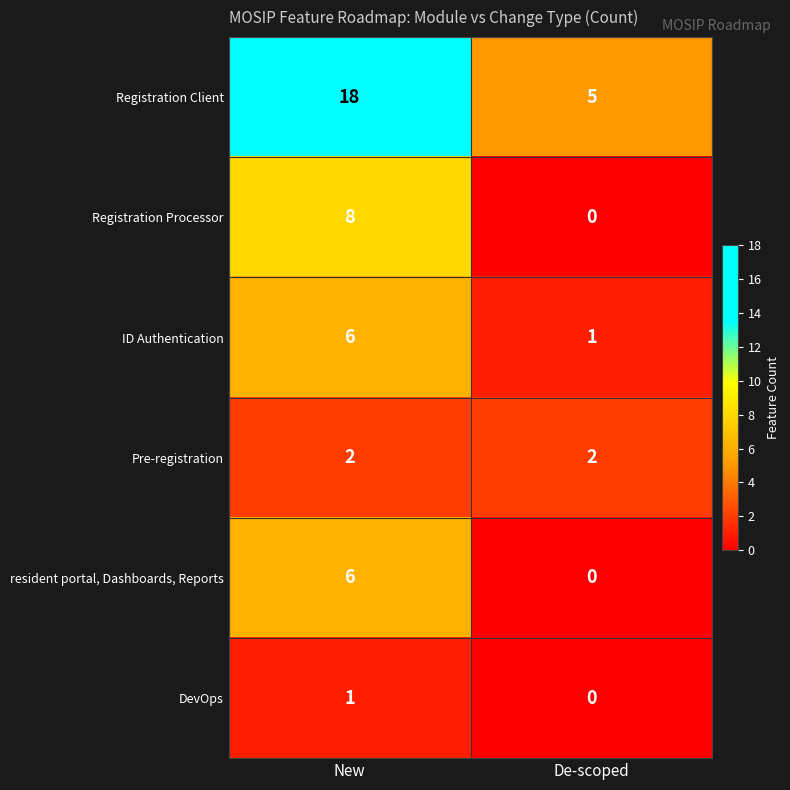

How many series are shown in this chart?

6